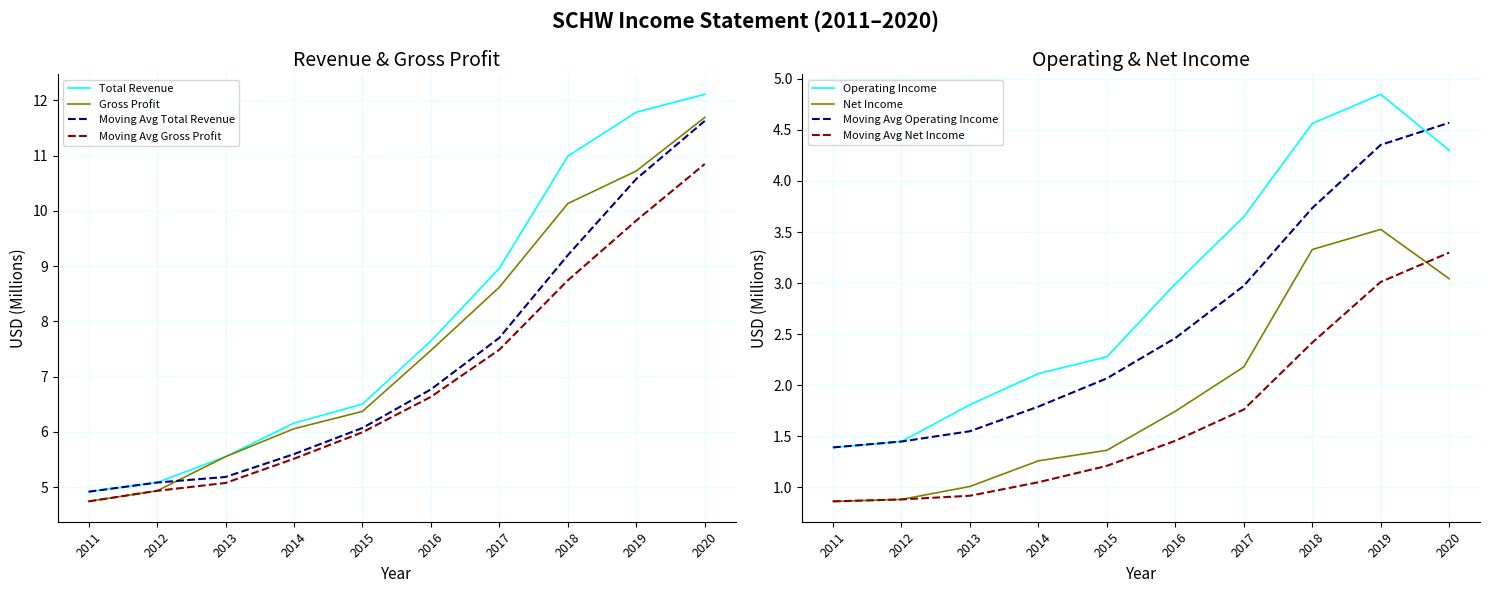

True or false: Total Operating Expenses and Total Revenue cross at least once.

False